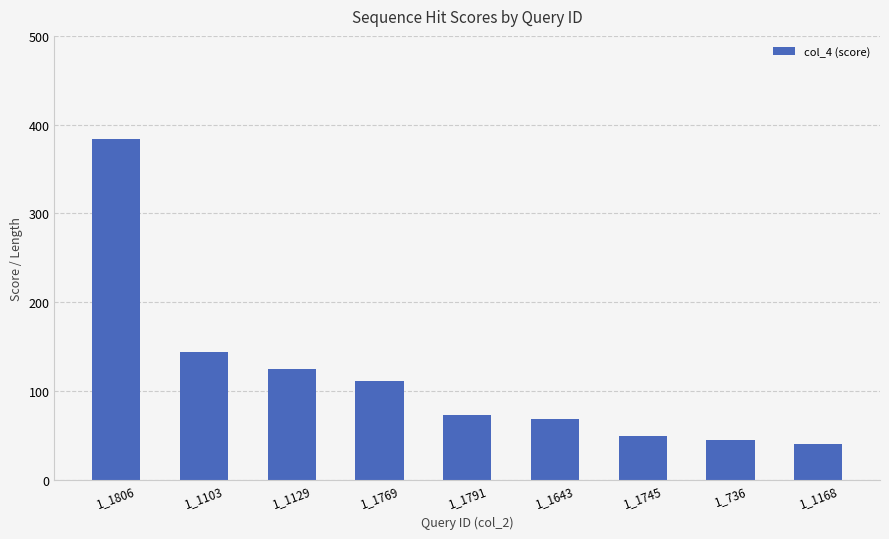

Reading left to right, what are all the values shown in this chart?

1_1806=384.0	1_1103=143.9	1_1129=124.6	1_1769=111.3	1_1791=72.3	1_1643=68.0	1_1745=49.4	1_736=44.4	1_1168=39.9